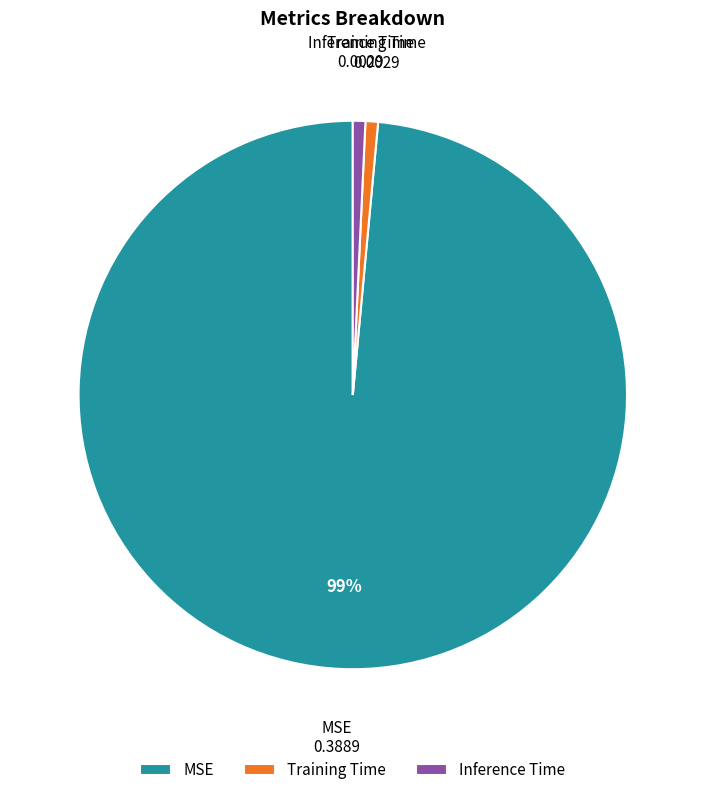

Which category has the biggest portion of the pie?

MSE